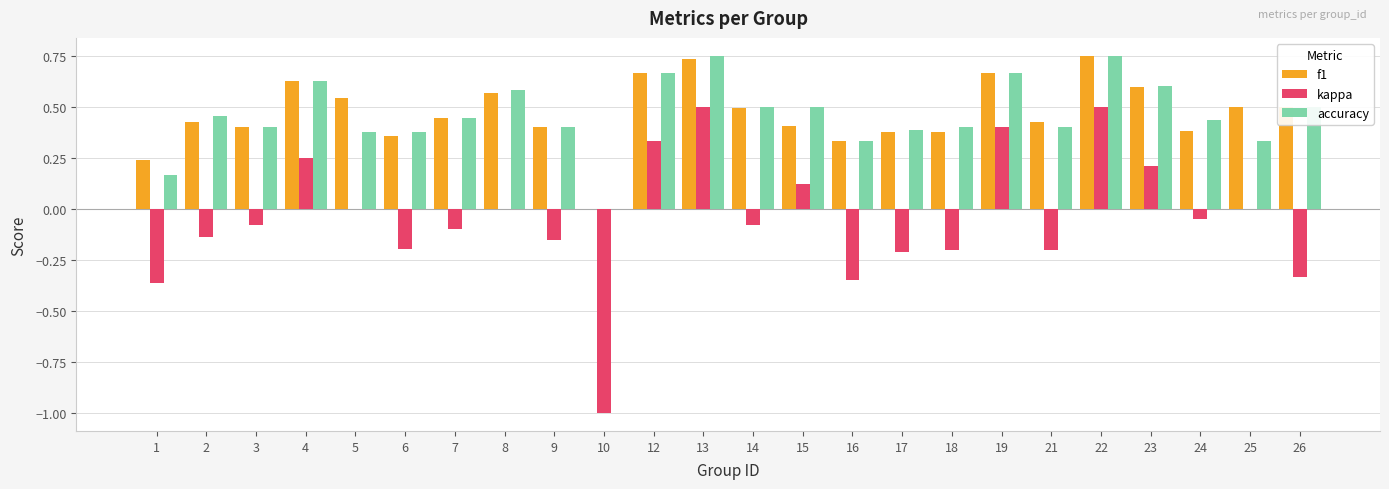

Does the chart contain stacked bars?

No